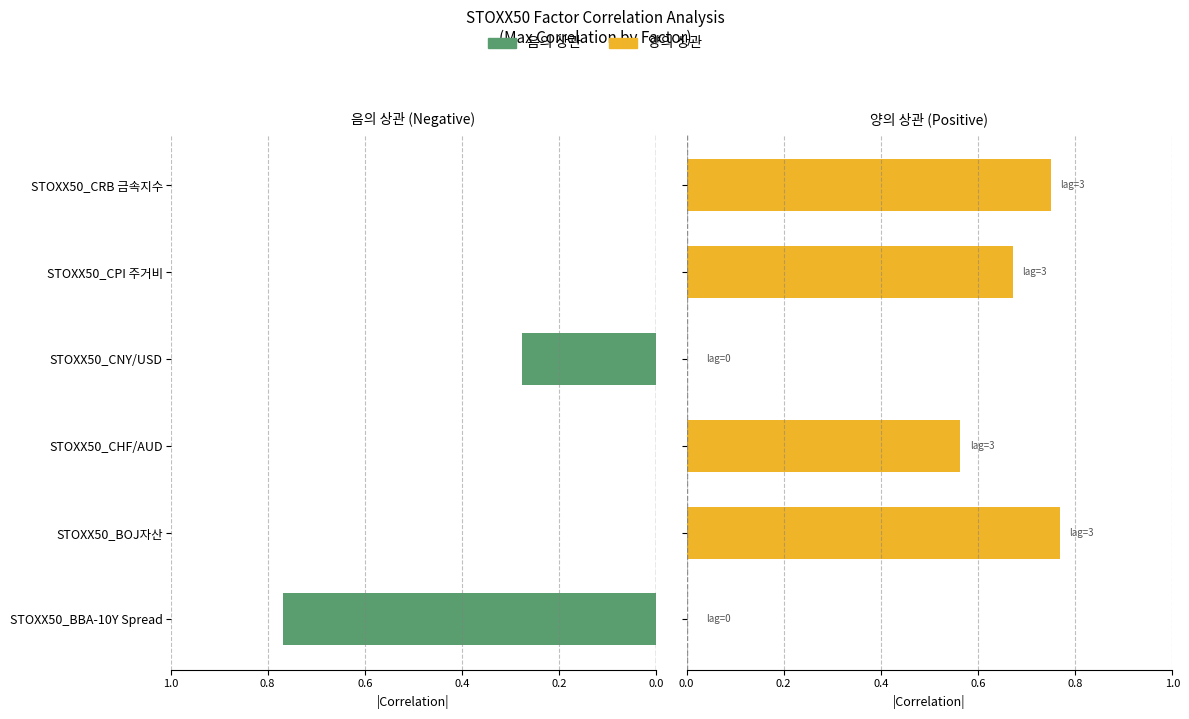

Where is 음의 상관 nearest to the value 0?

STOXX50_BOJ자산